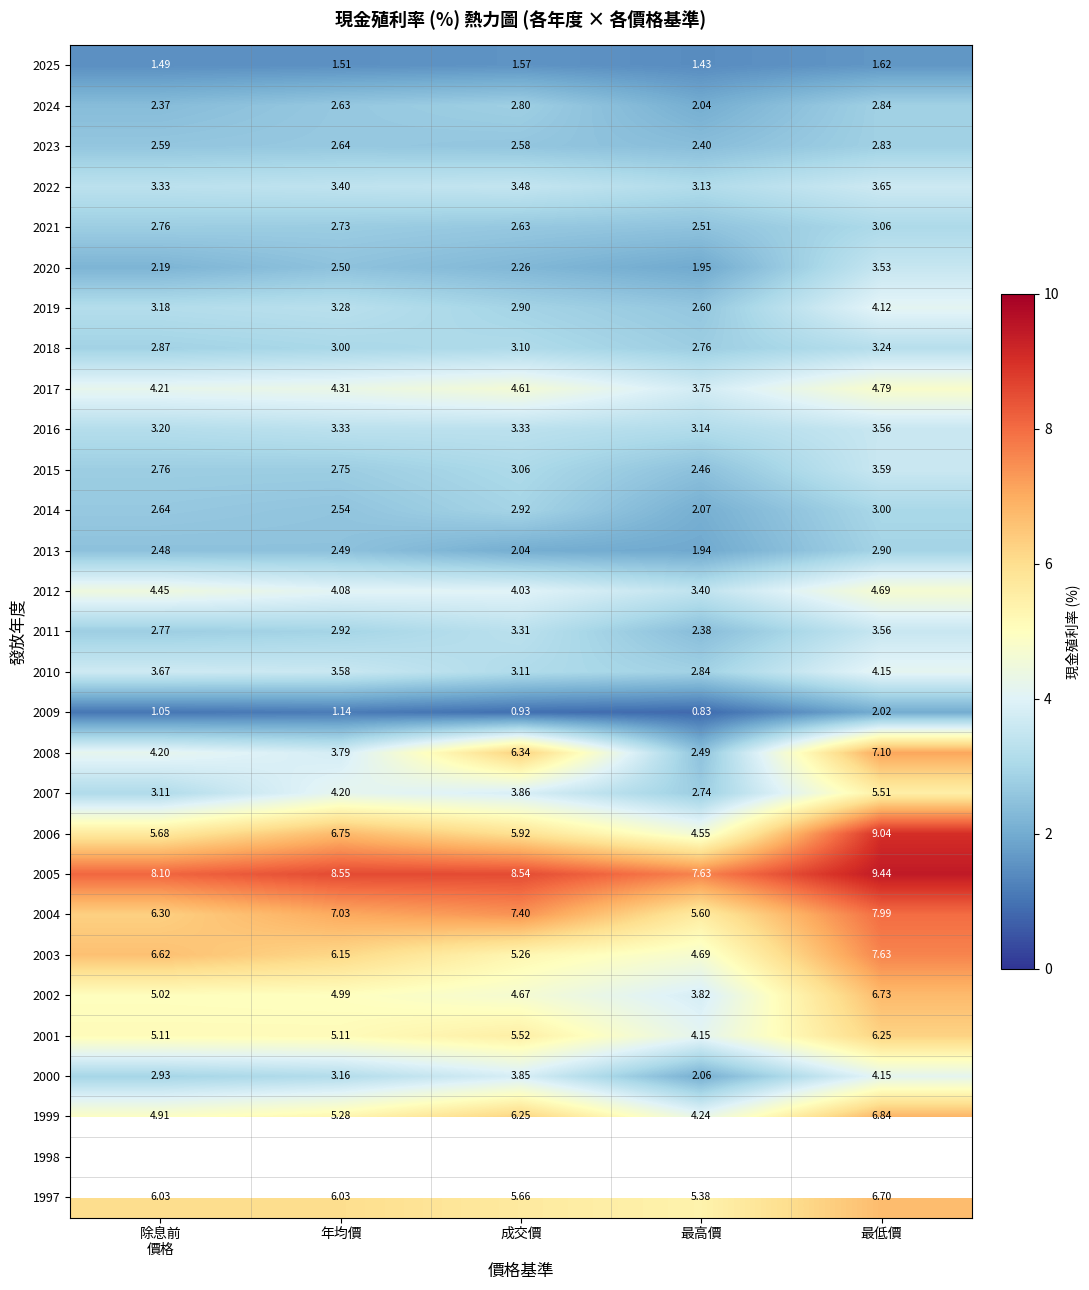

At which label does 2014 reach its minimum?

最高價